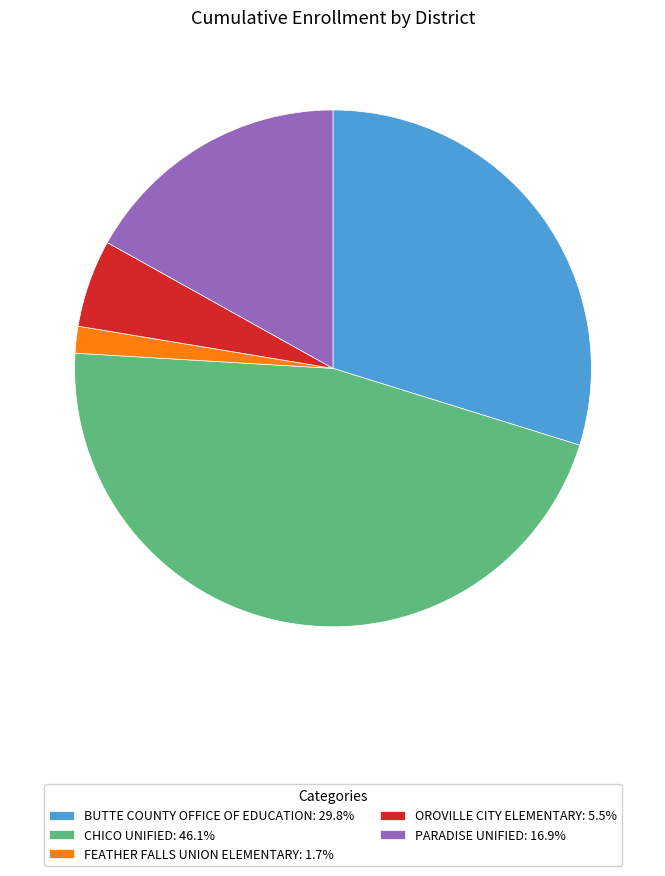

Does OROVILLE CITY ELEMENTARY: 5.5% represent more than half of the total?

No